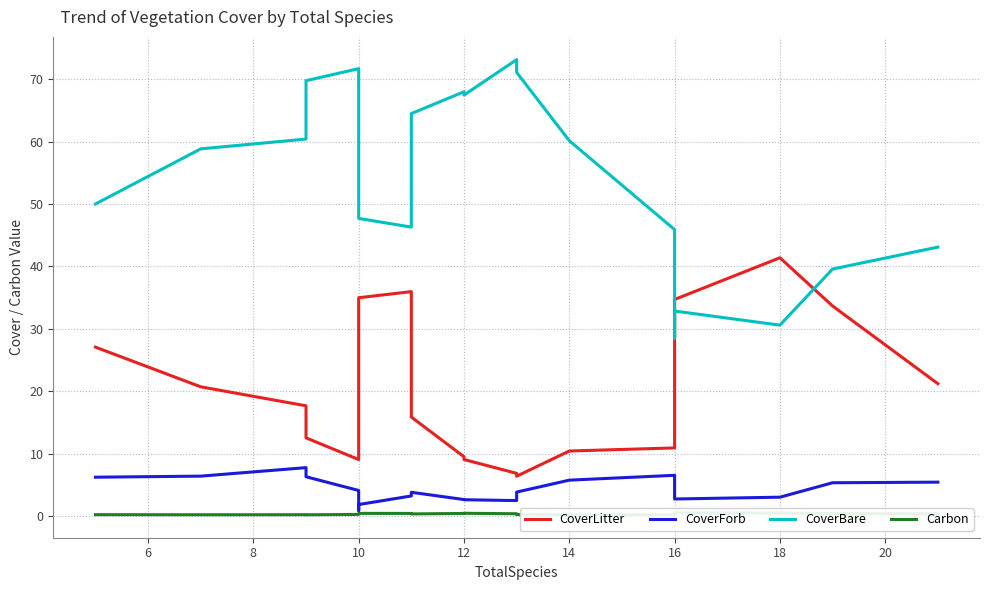

Which series changed the most between 10 and 12?

CoverLitter